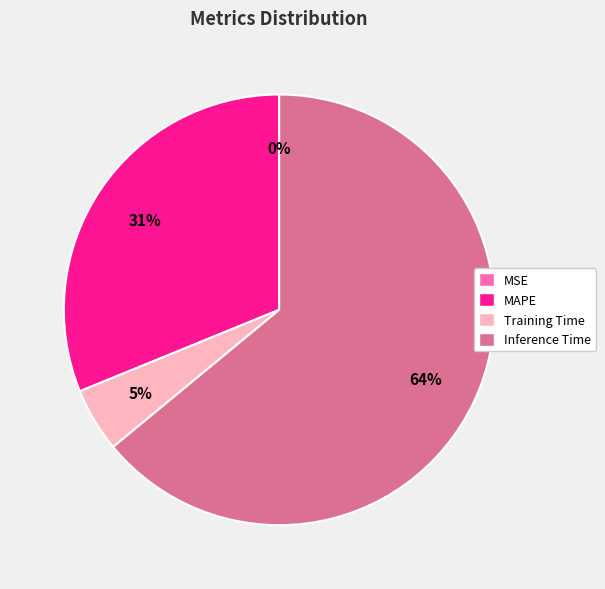

What is the majority slice?

Inference Time